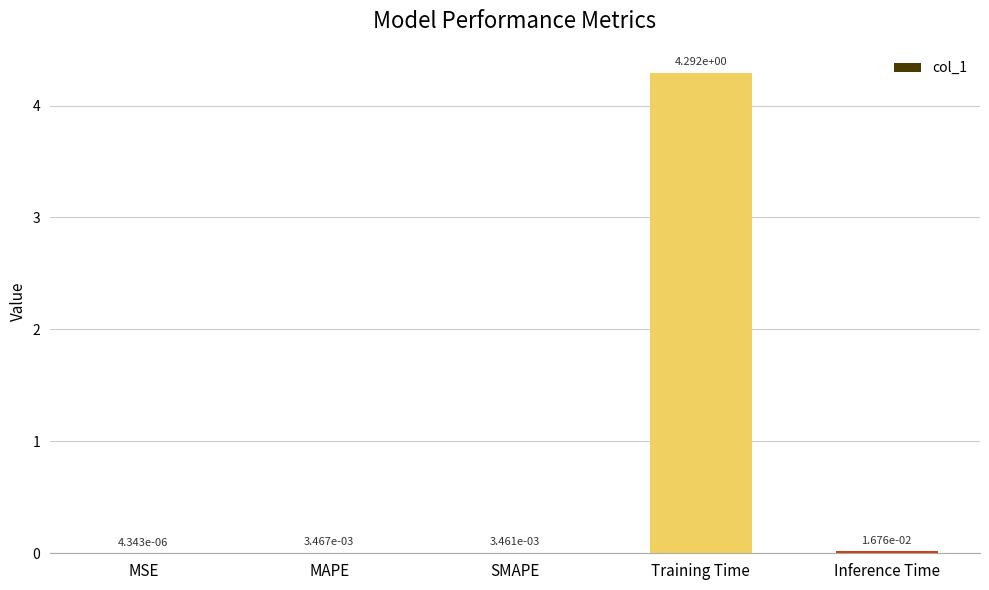

Which label corresponds to the largest value in the chart?

Training Time